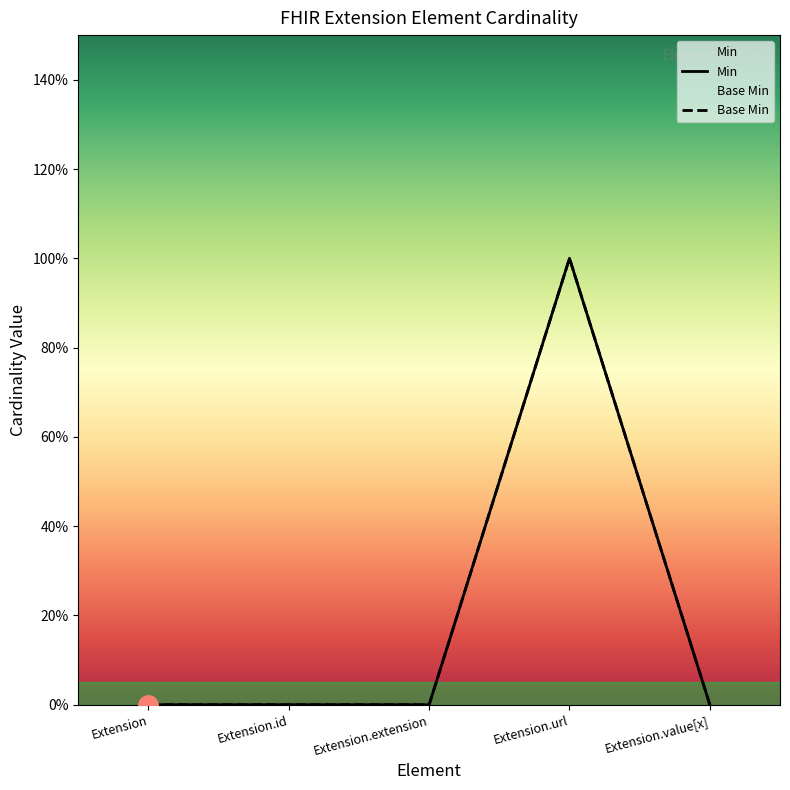

The value of Base Min at Extension.url is 1. True or false?

False